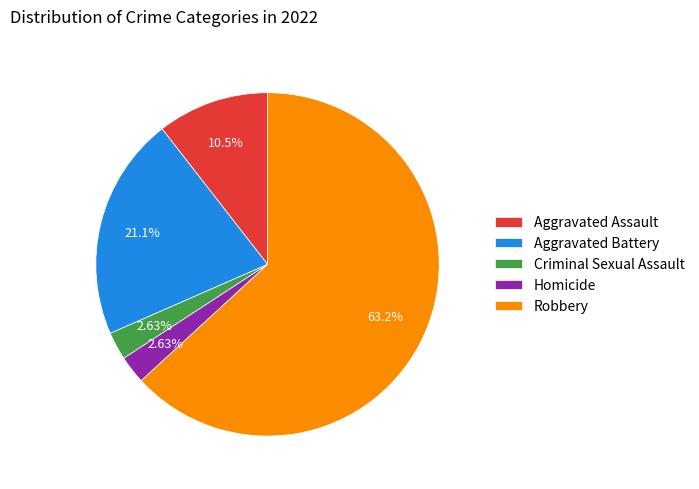

Which slice is the largest?

Robbery